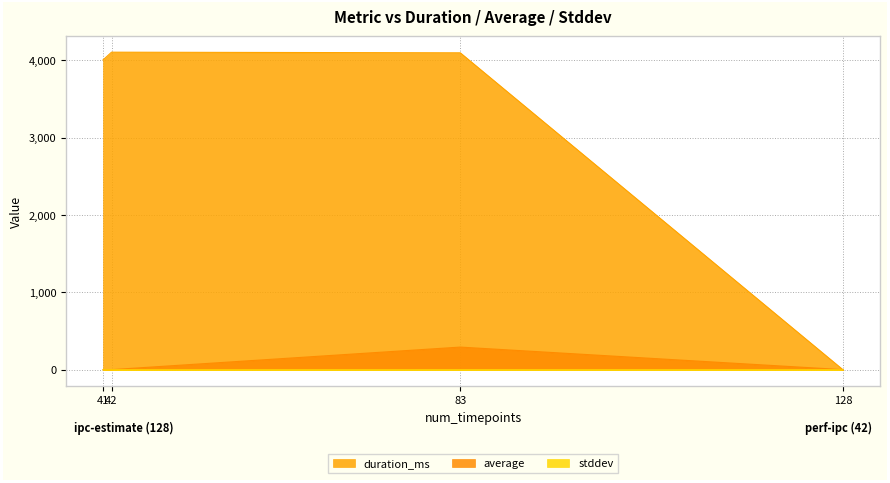

What is the average value of the duration_ms series?

3049.5